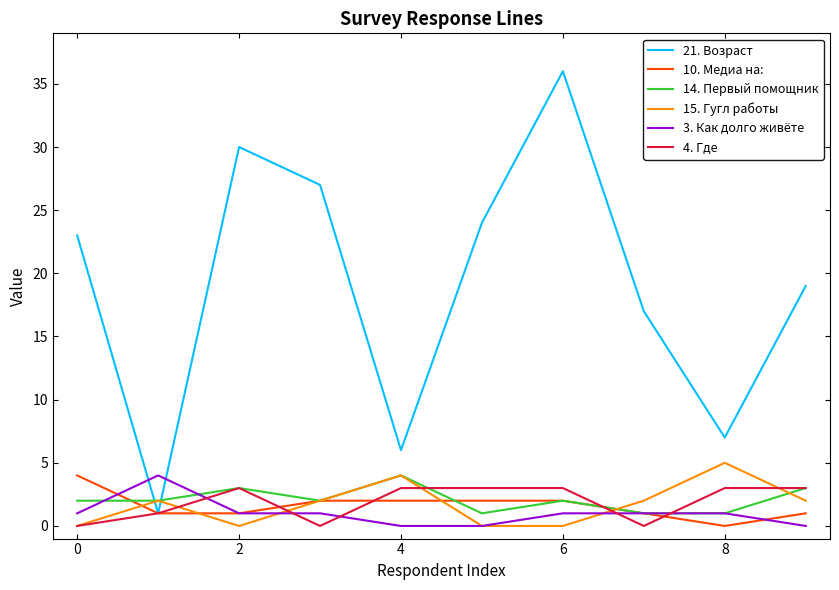

Which series has the widest spread of values?

21. Возраст